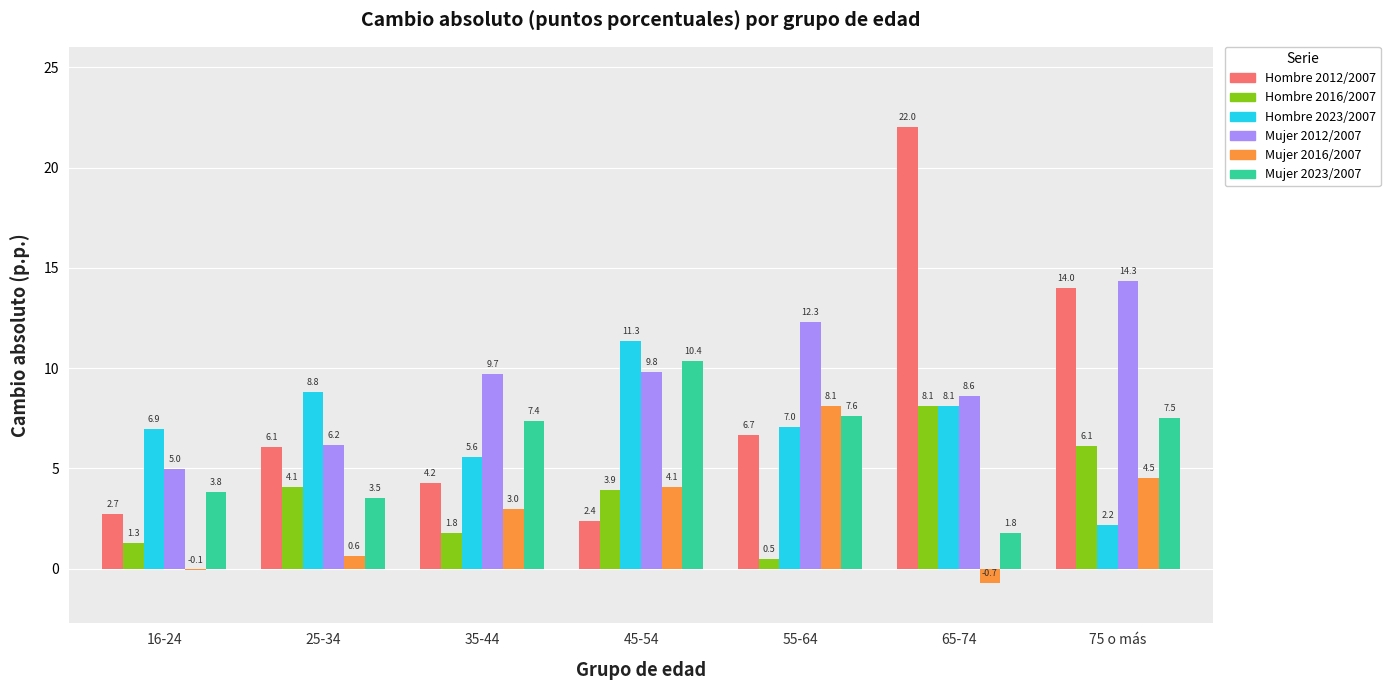

How many values in the Hombre 2016/2007 series exceed 3?

4